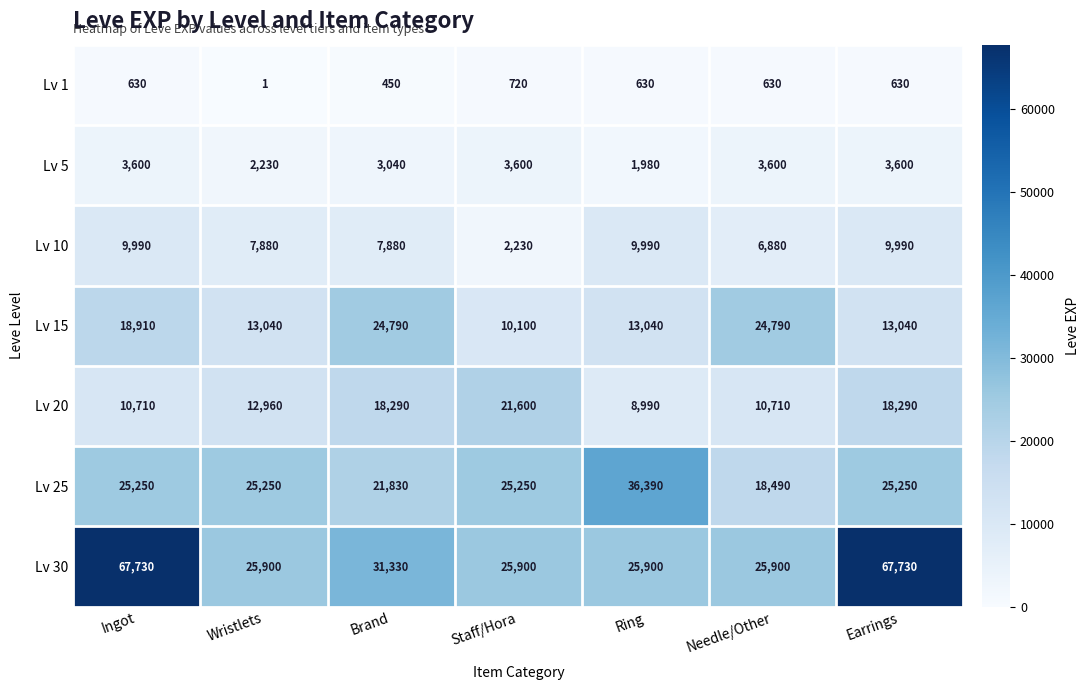

Rank the series by their maximum value, from highest to lowest.

Lv 30, Lv 25, Lv 15, Lv 20, Lv 10, Lv 5, Lv 1